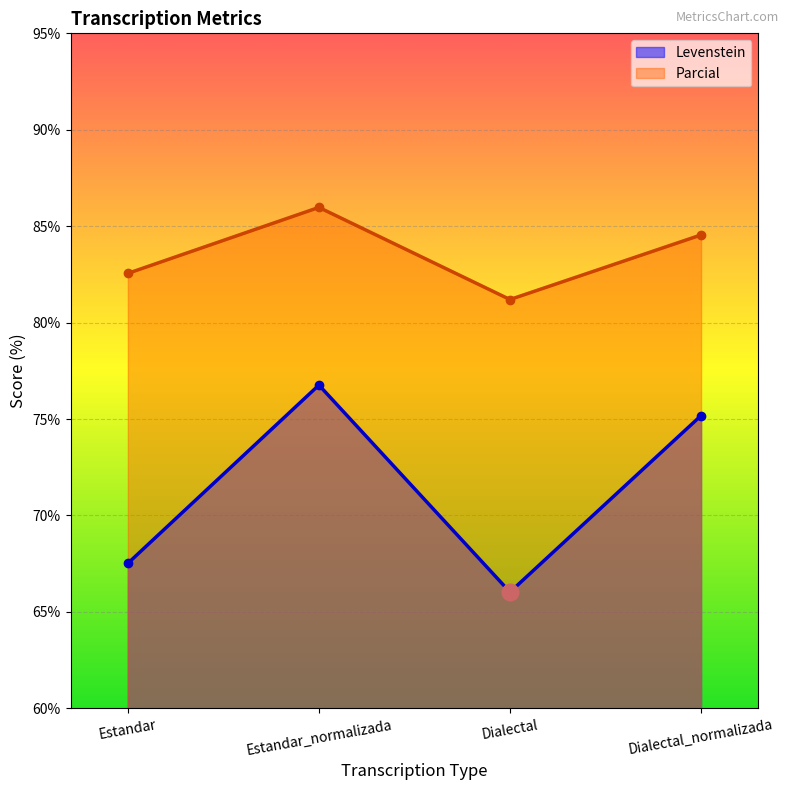

Where does the Parcial series first go above 84?

Estandar_normalizada